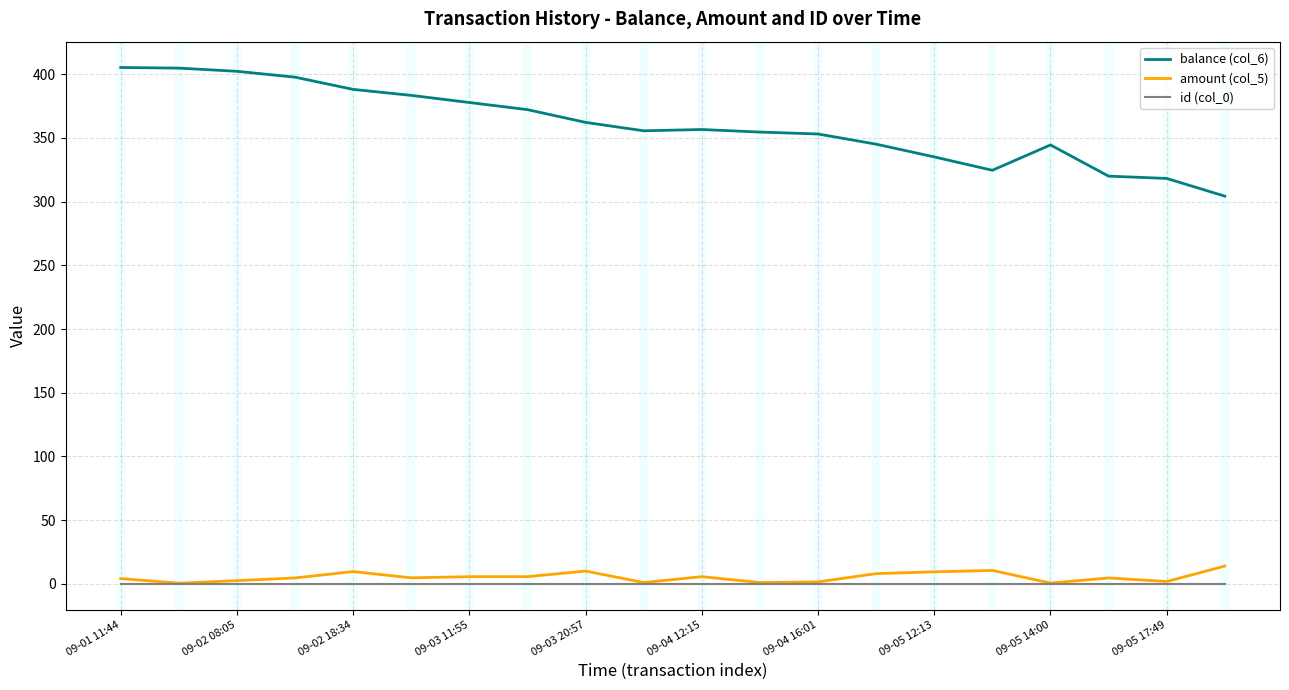

Which series has the largest total across all categories?

balance (col_6)